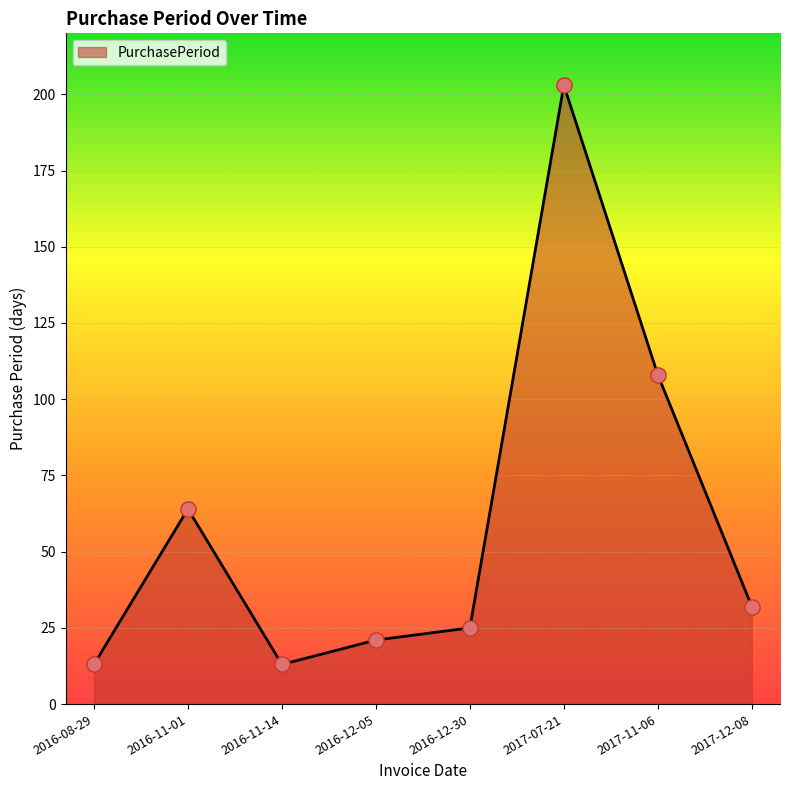

What is the change in value from 2016-08-29 to 2017-12-08?

+19